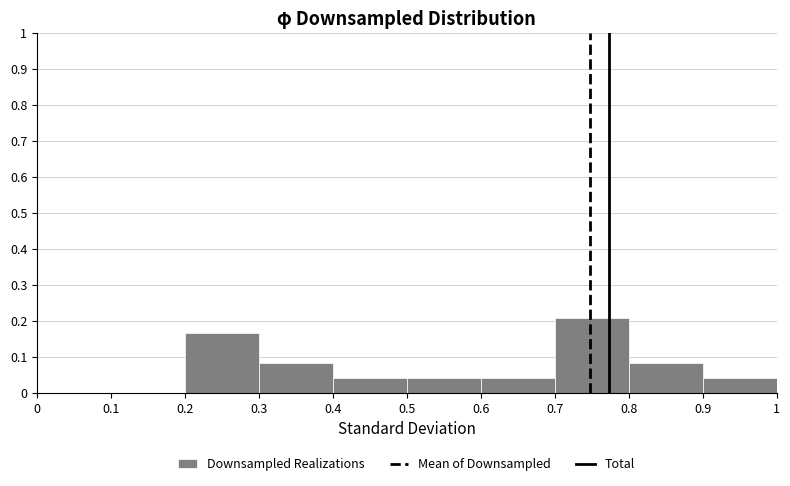

Which range on the x-axis has the tallest bar?

0.7 to 0.8